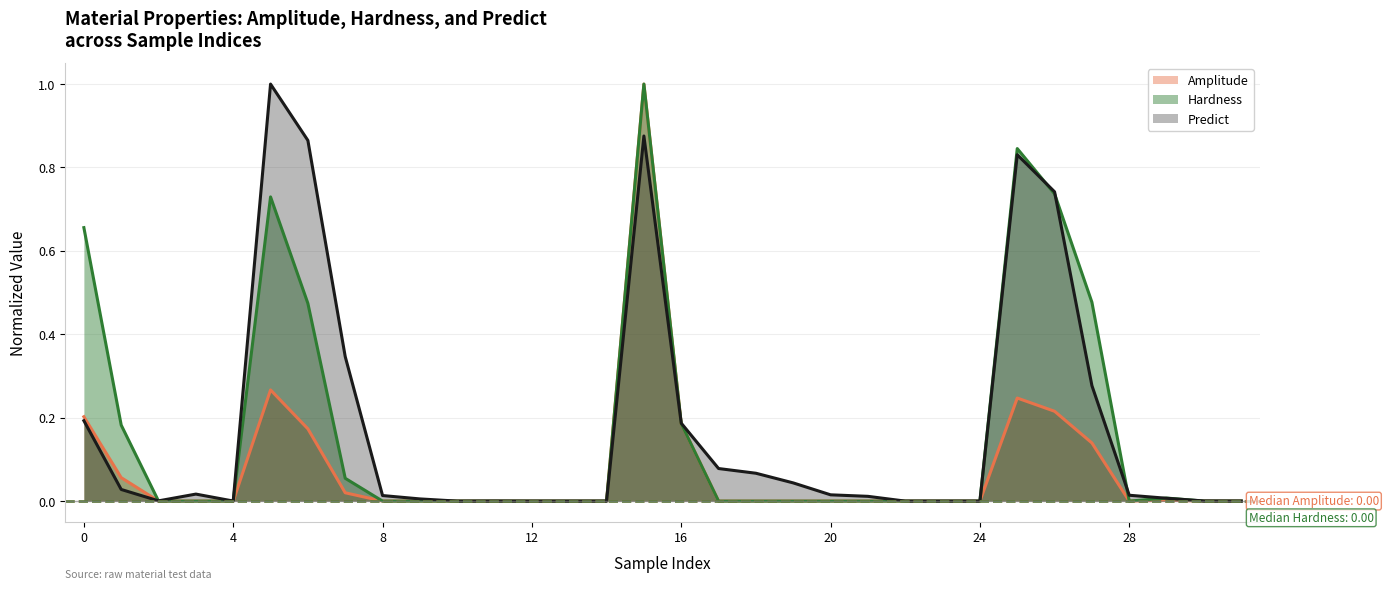

Reading left to right, extract all data points from this chart.

Predict: 0.2	0.0	0.0	0.0	0.0	1.0	0.9	0.3	0.0	0.0	0.0	0.0	0.0	0.0	0.0	0.9	0.2	0.1	0.1	0.0	0.0	0.0	0.0	0.0	0.0	0.8	0.7	0.3	0.0	0.0	0.0	0.0
Amplitude: 0.2	0.1	0.0	0.0	0.0	0.3	0.2	0.0	0.0	0.0	0.0	0.0	0.0	0.0	0.0	1.0	0.2	0.0	0.0	0.0	0.0	0.0	0.0	0.0	0.0	0.2	0.2	0.1	0.0	0.0	0.0	0.0
Hardness: 0.7	0.2	0.0	0.0	0.0	0.7	0.5	0.1	0.0	0.0	0.0	0.0	0.0	0.0	0.0	1.0	0.2	0.0	0.0	0.0	0.0	0.0	0.0	0.0	0.0	0.8	0.7	0.5	0.0	0.0	0.0	0.0